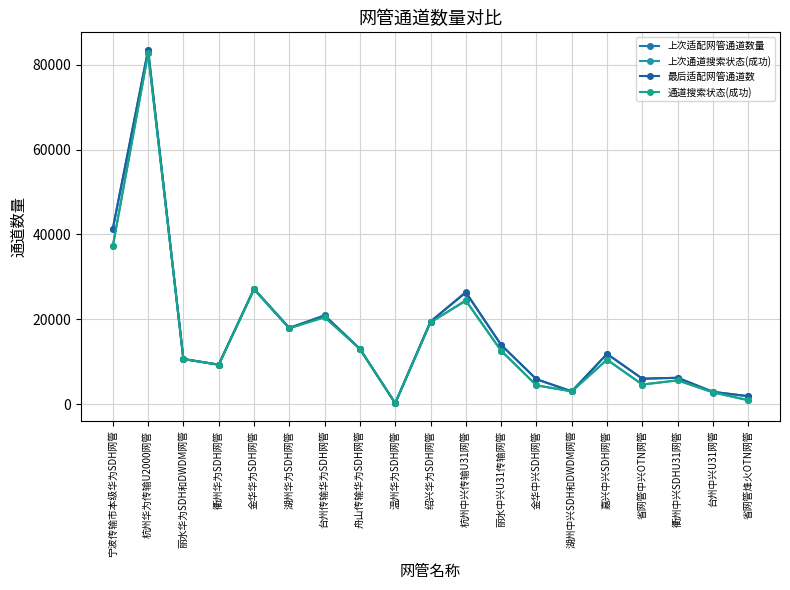

At 湖州华为SDH网管, list the series in order from smallest to largest.

上次通道搜索状态(成功), 通道搜索状态(成功), 上次适配网管通道数量, 最后适配网管通道数